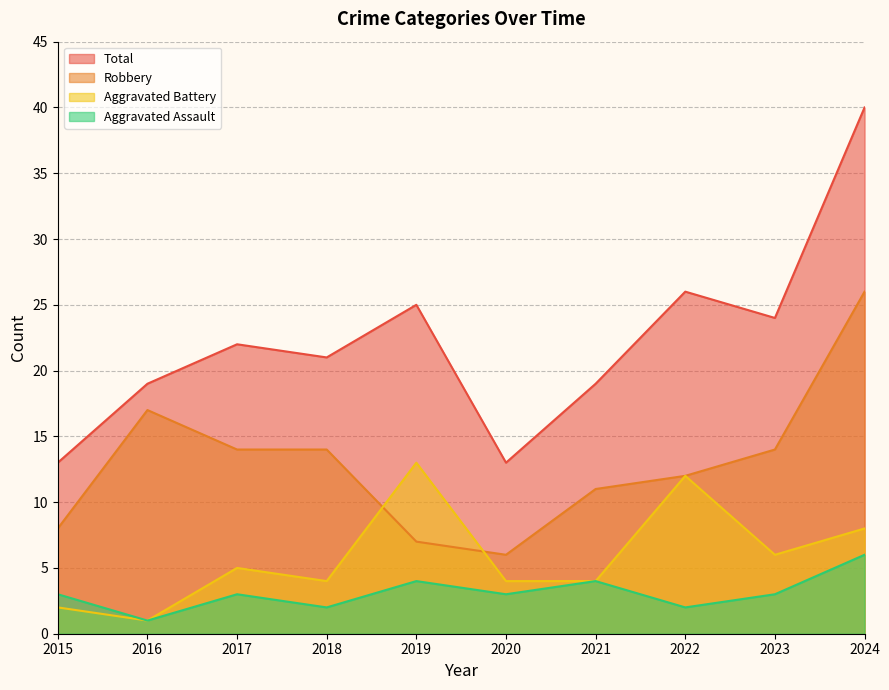

What is the difference between the highest and lowest values at 2017?

19